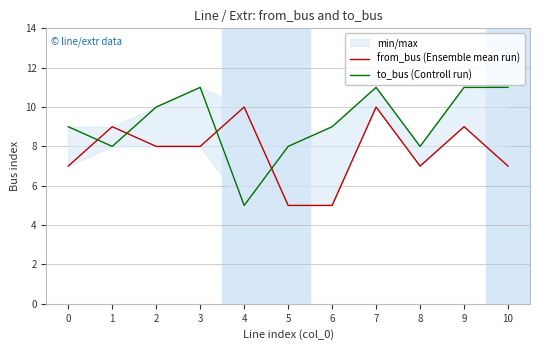

How many from_bus (Ensemble mean run) values are between 7 and 9?

7